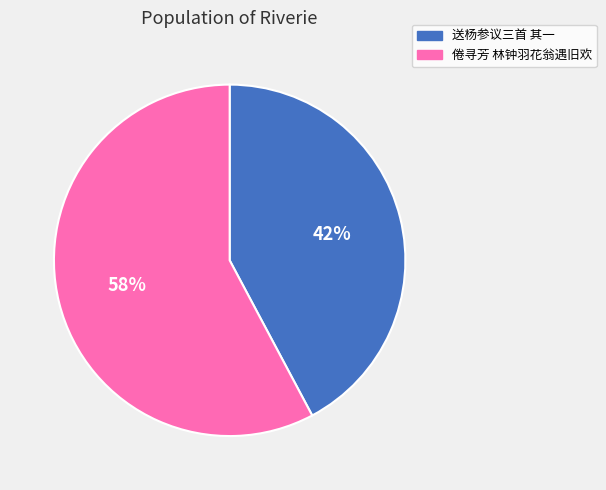

Does 倦寻芳 林钟羽花翁遇旧欢 account for over 50% of the chart?

Yes